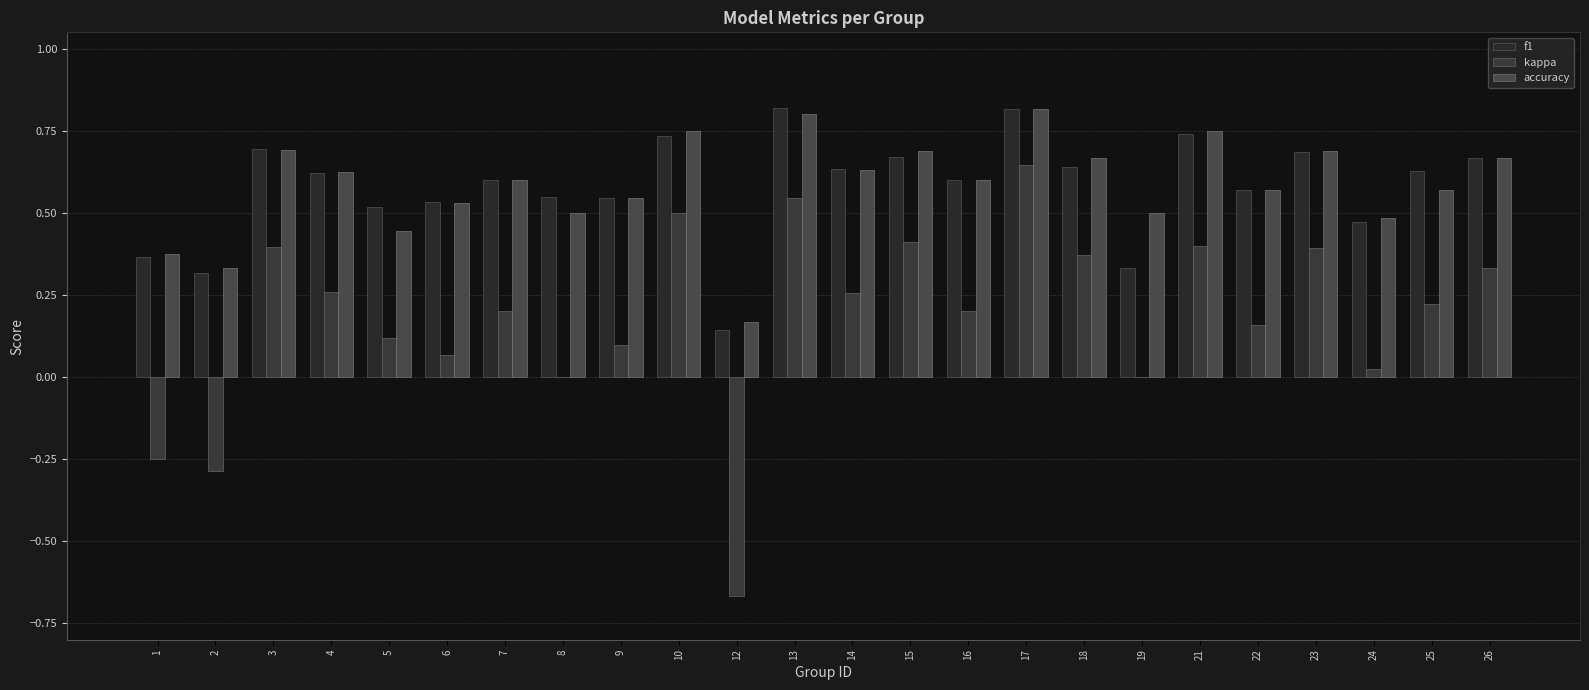

What is the maximum value for kappa?

0.6